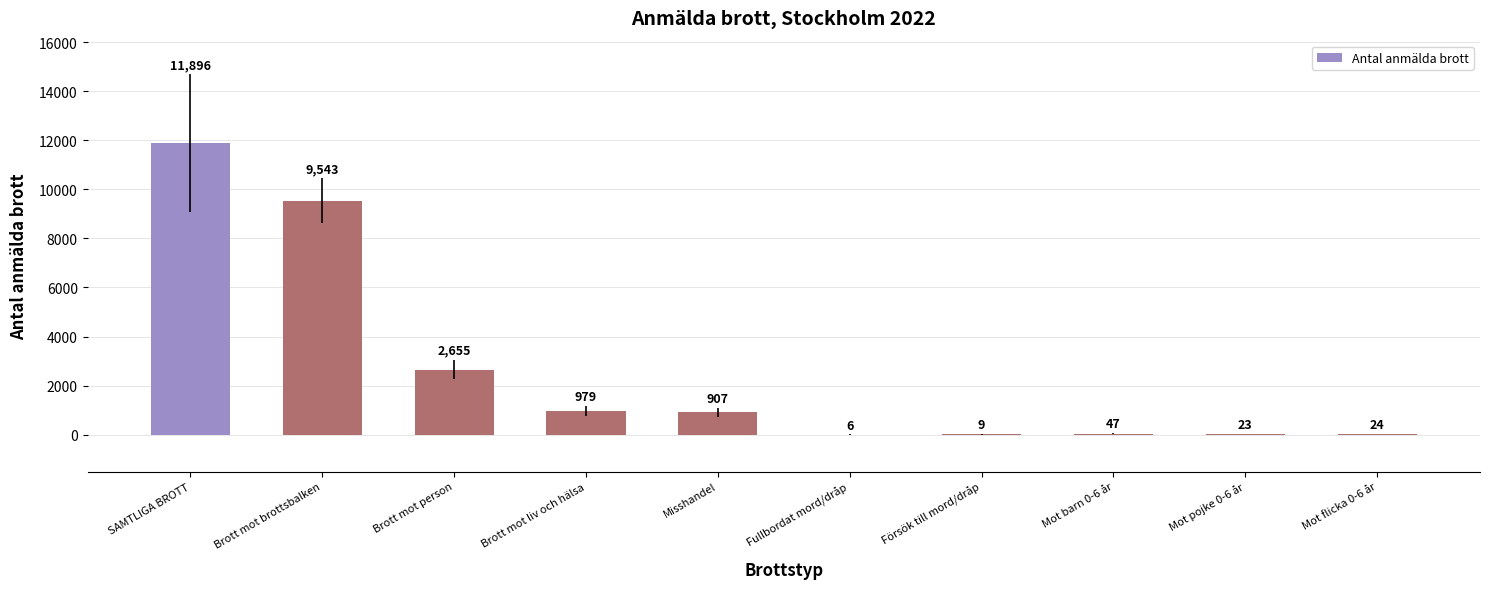

Approximately how many times larger is the value at Fullbordat mord/dråp compared to Försök till mord/dråp?

0.7